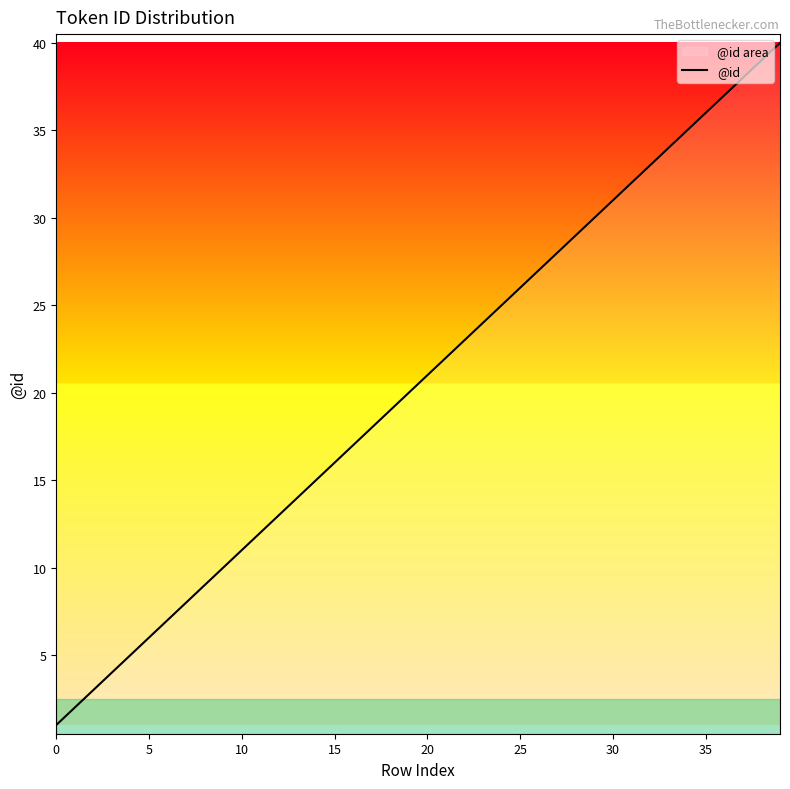

What is the sum of the values at 38 and 36?

76